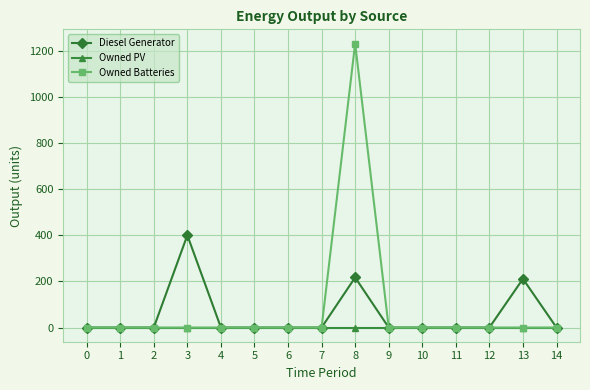

The value of Owned PV at 13 is 0. True or false?

True